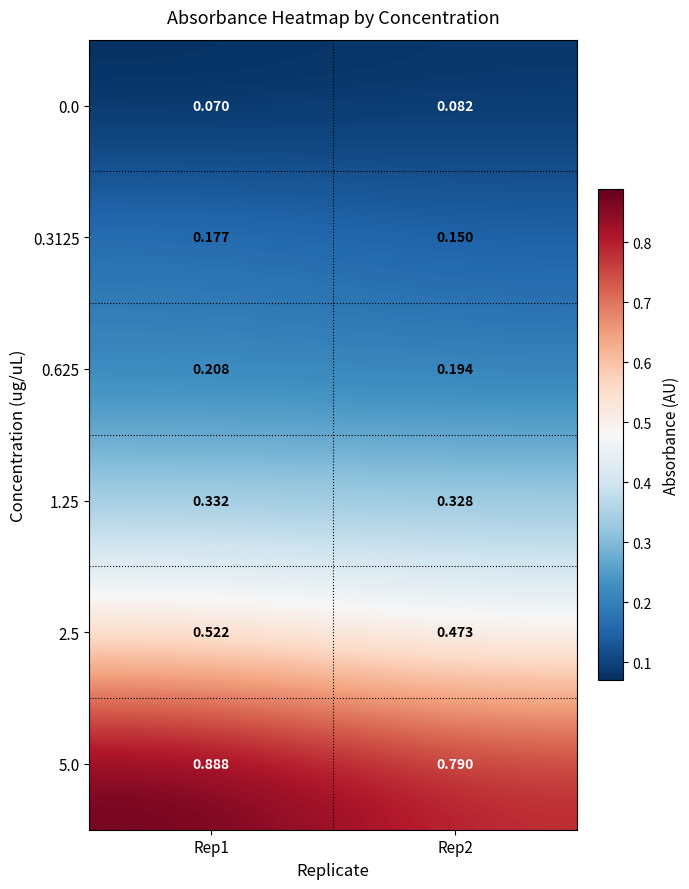

At how many categories does at least one series exceed 0?

2